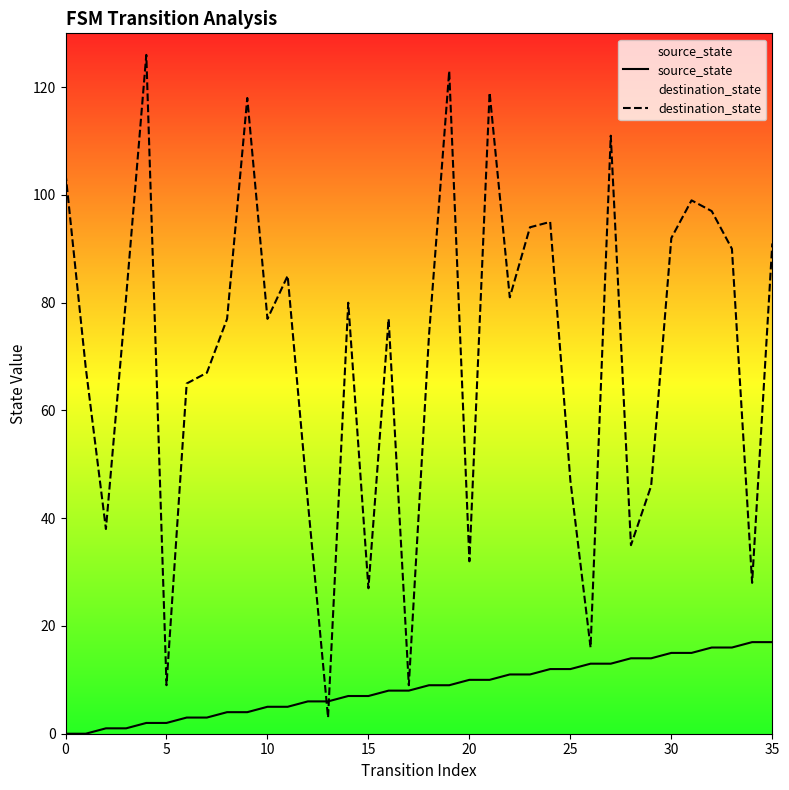

What is the maximum value shown in the chart?

126